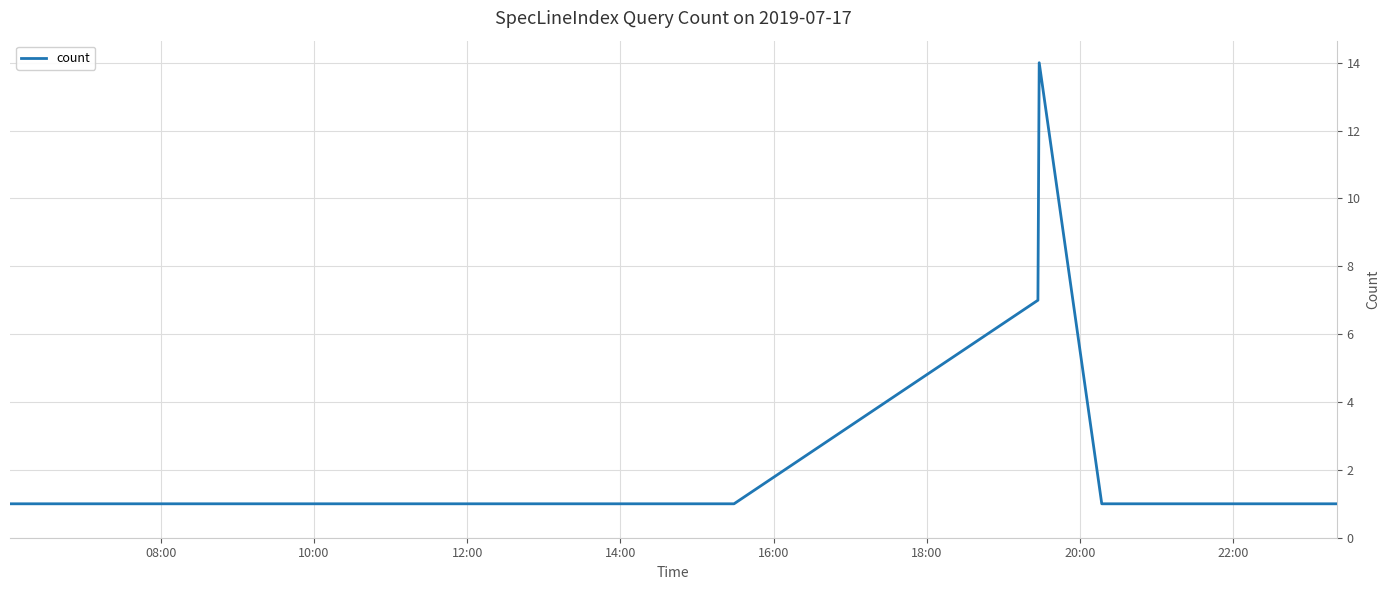

What is the difference between the maximum and minimum values?

13